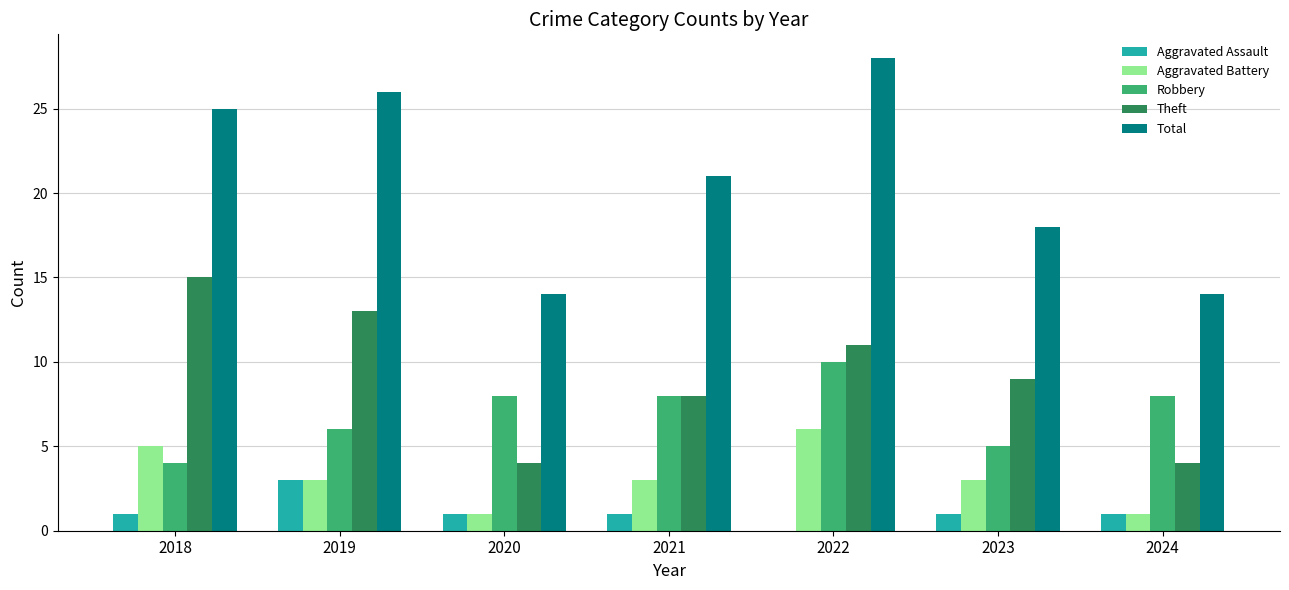

What is the maximum value for Robbery?

10